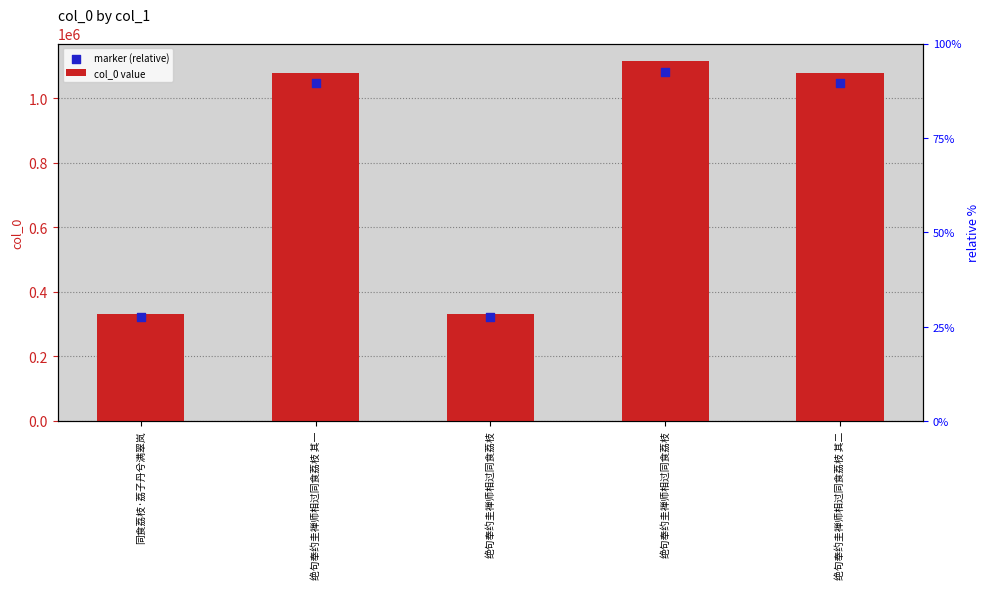

What are all the series names shown in the legend?

col_0 value, marker (relative)